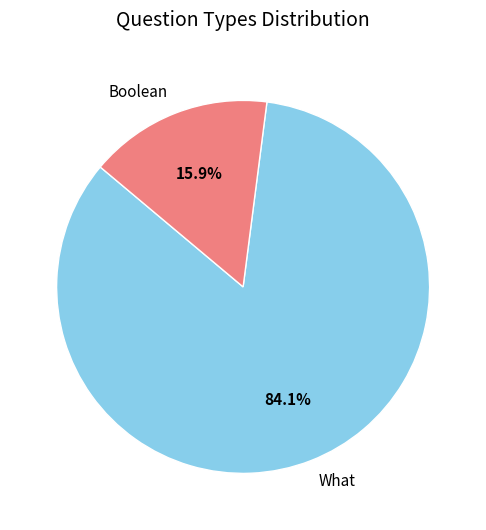

The What slice represents 84% of the pie. True or false?

True